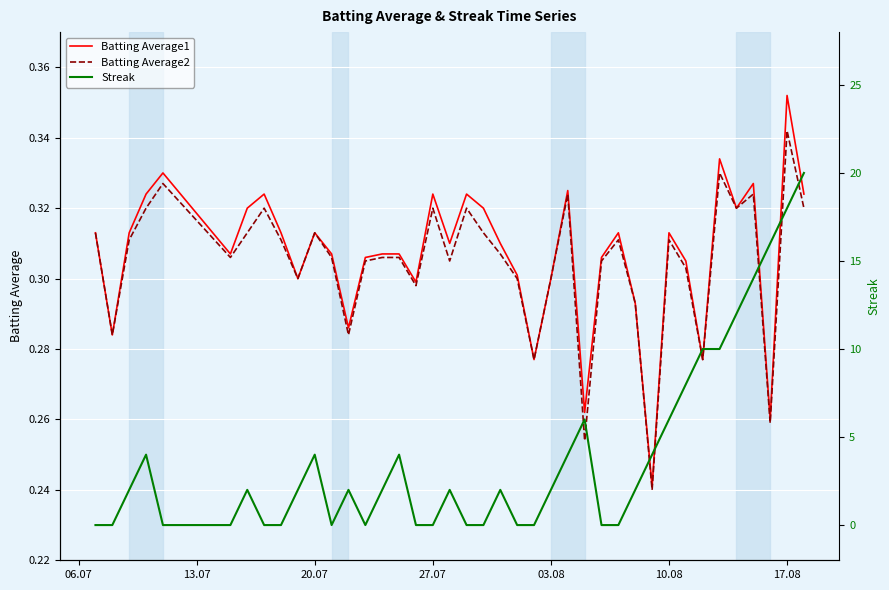

At which label does Batting Average2 reach its peak?

17.08